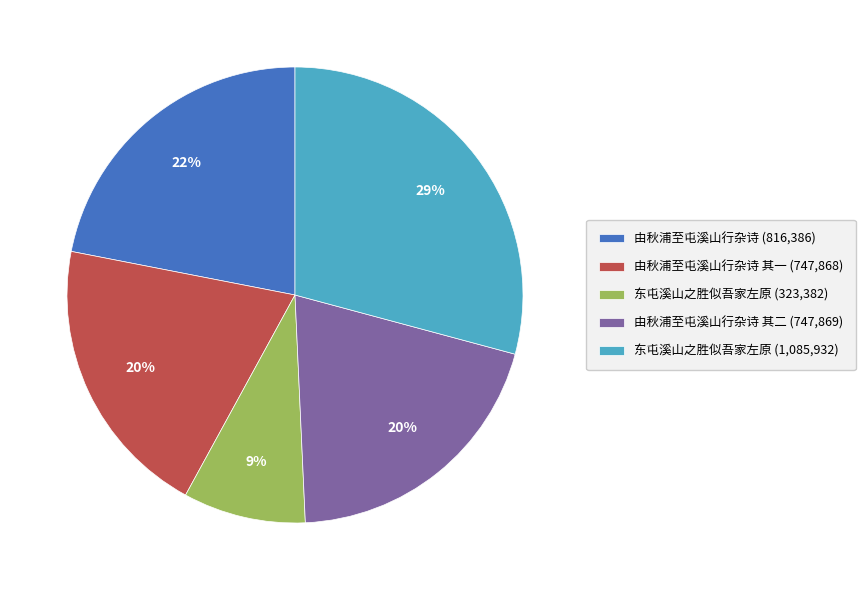

What is the smallest slice in the pie chart?

东屯溪山之胜似吾家左原 (323,382)